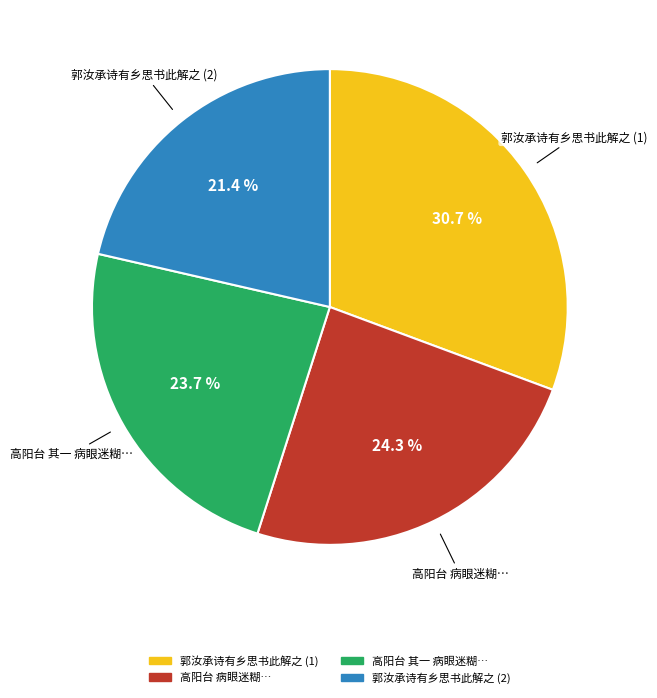

Does any single category account for the majority?

No